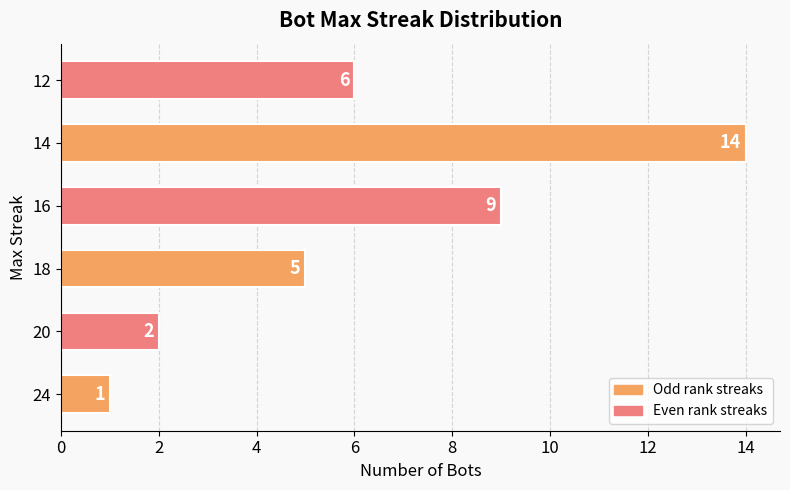

Which has a higher value, 16 or 24?

16